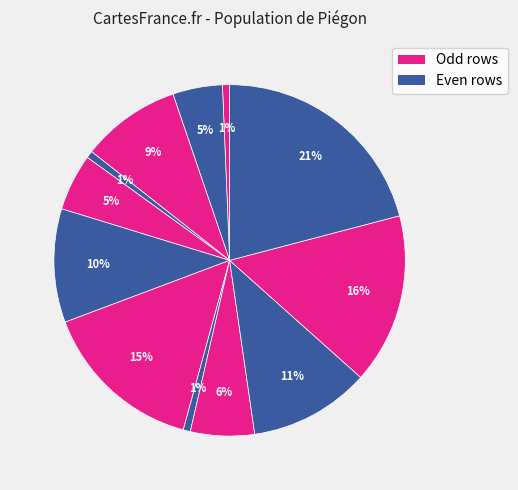

How many segments does this pie chart have?

12